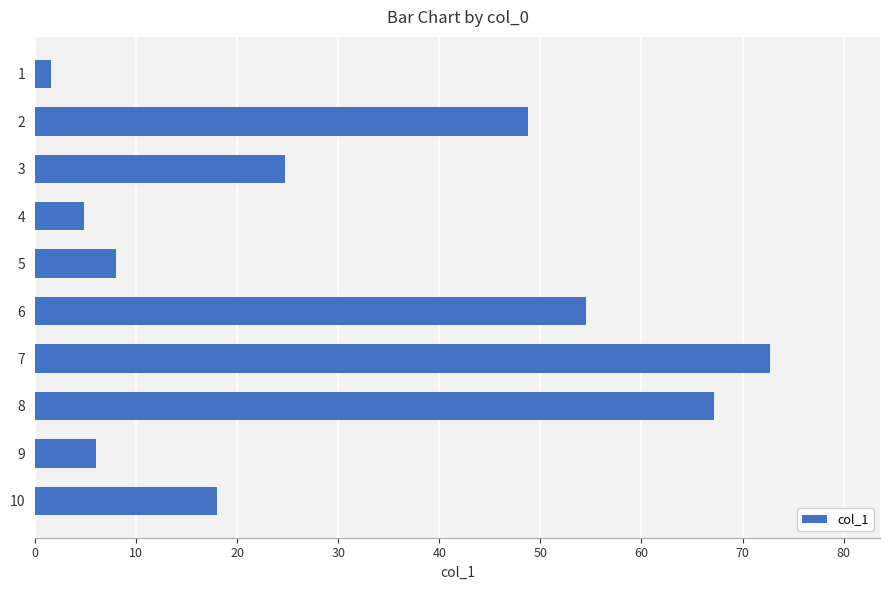

Reading top to bottom, list all the values displayed in this chart.

1.6	48.8	24.7	4.8	8.0	54.5	72.7	67.2	6.0	18.0